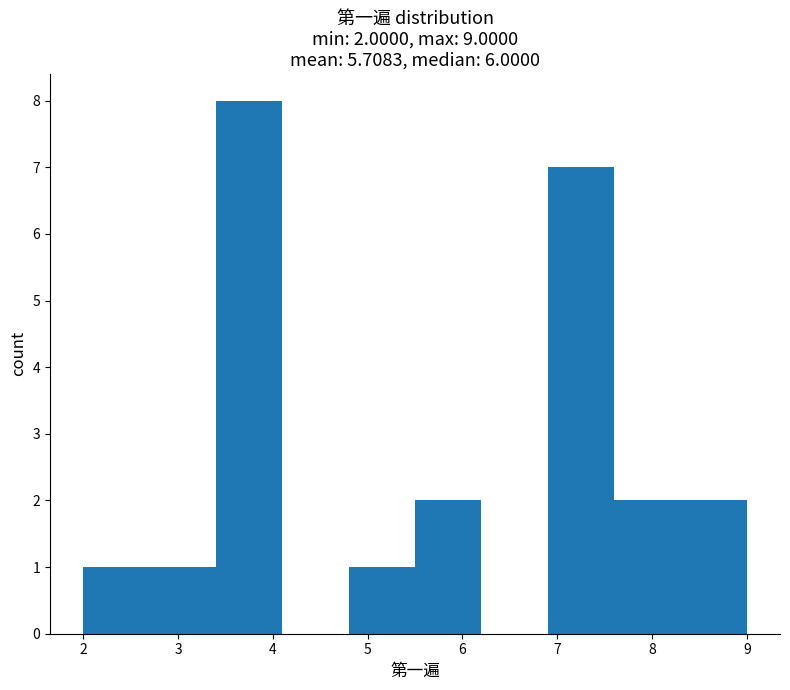

Which range on the x-axis has the tallest bar?

3.4 to 4.1